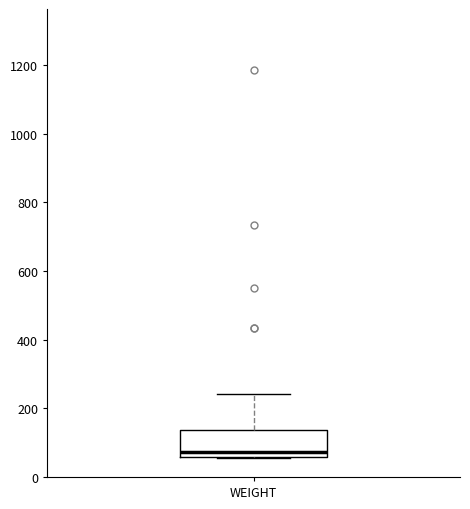

Transcribe this box plot: give where the median line is, the range the box spans, and where the two whiskers end, as read against the y-axis. The values are not printed on the chart, so give them approximately, as read against the axis.

median 80, box 60 to 140, whiskers 60 to 240